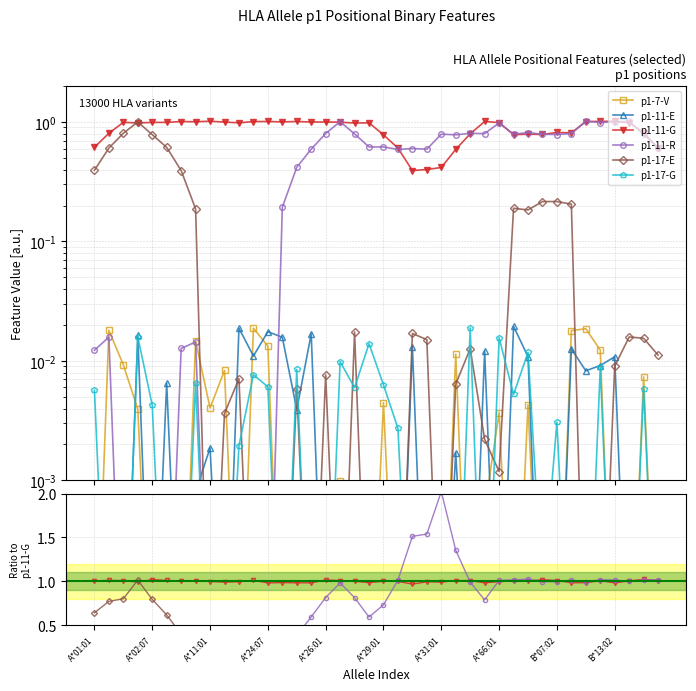

What is the total value across all series at A*29:01?

1.7